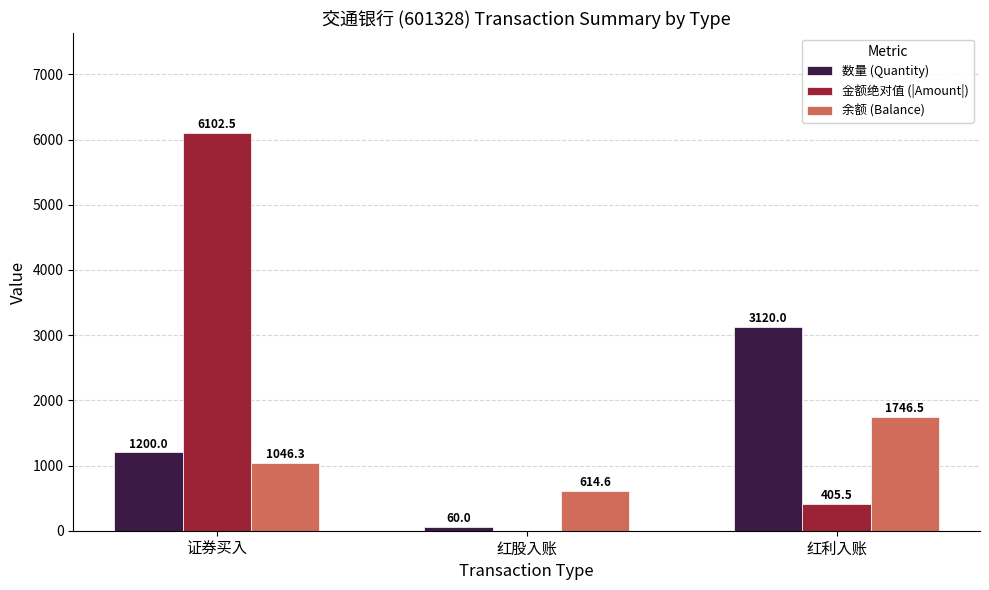

Is the value of 数量 (Quantity) at 红利入账 greater than the value of 余额 (Balance) at 证券买入?

Yes